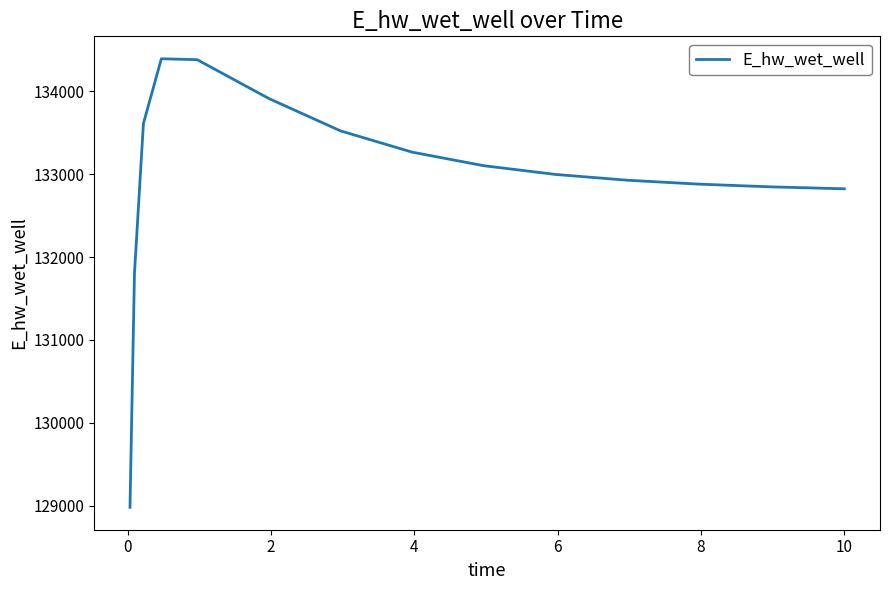

What is the difference between the maximum and minimum values?

5409.4